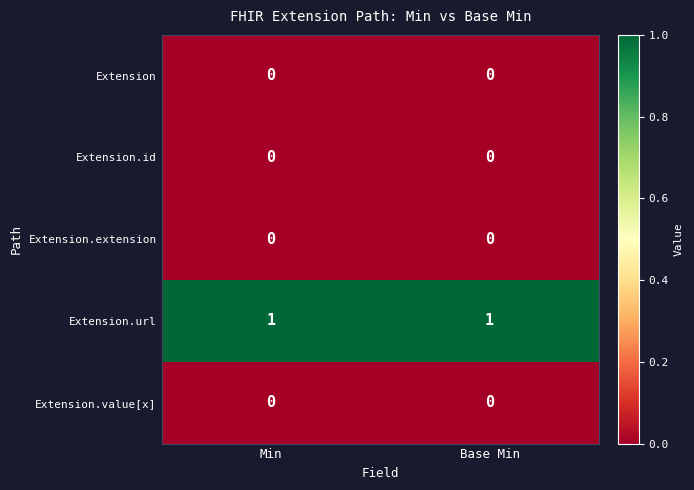

Which series has the largest total across all categories?

Extension.url